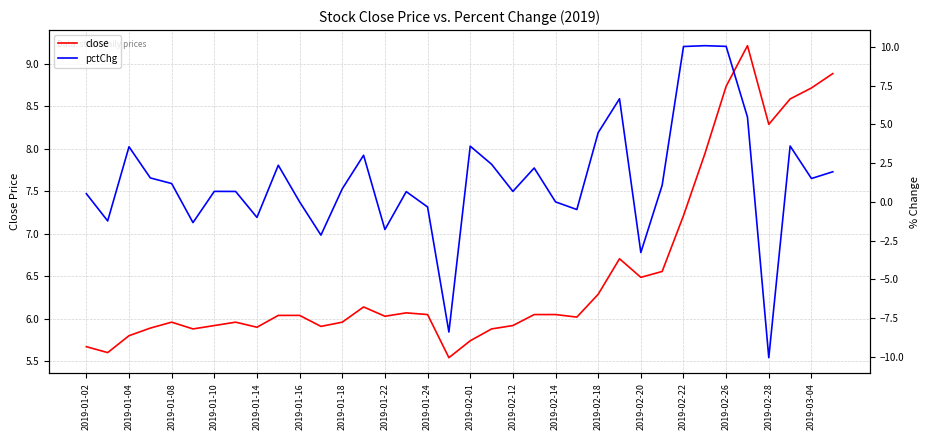

Is it true that close equals 13.5 at 2019-03-04?

False